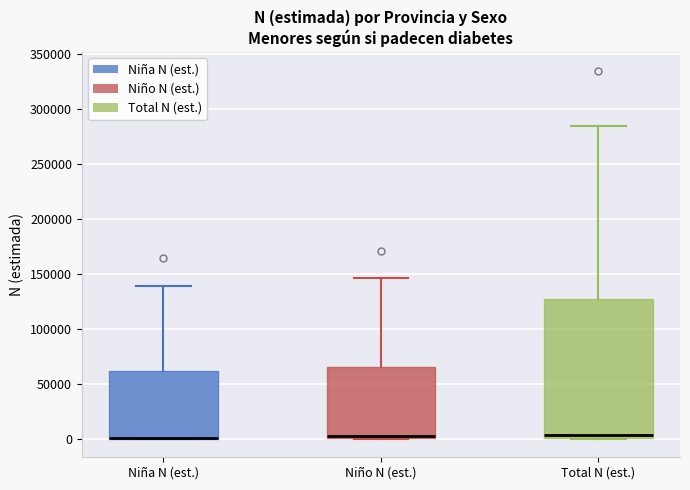

Reading left to right, transcribe this box plot: for each box, give where its median line is, the range the box spans, and where its two whiskers end, as read against the y-axis. The values are not printed on the chart, so give them approximately, as read against the axis.

Niña N (est.): median 0 (drawn on the box's lower edge), box 0 to 60000, whiskers 0 to 140000
Niño N (est.): median 0 (just above the box's lower edge), box 0 to 65000, whiskers 0 to 145000
Total N (est.): median 5000, box 0 to 125000, whiskers 0 to 285000